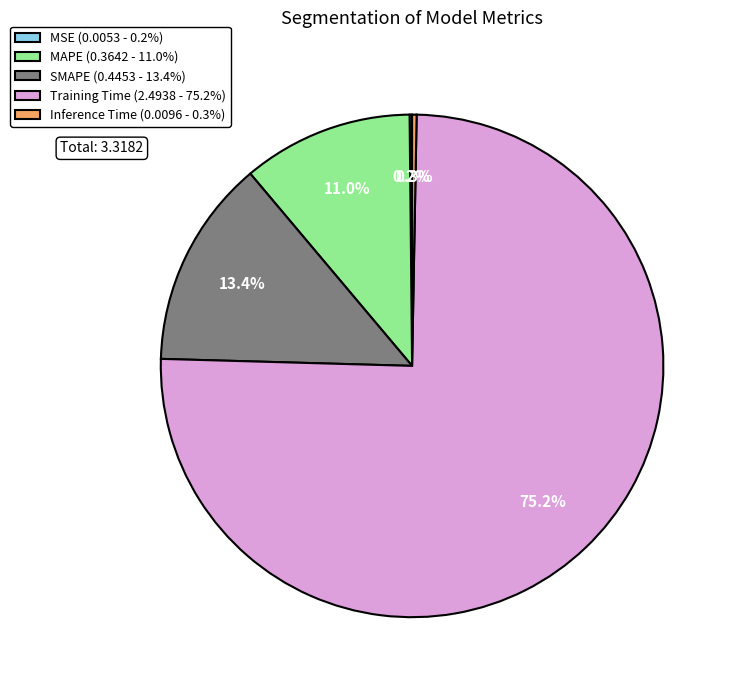

True or false: SMAPE accounts for 13% of the total.

True